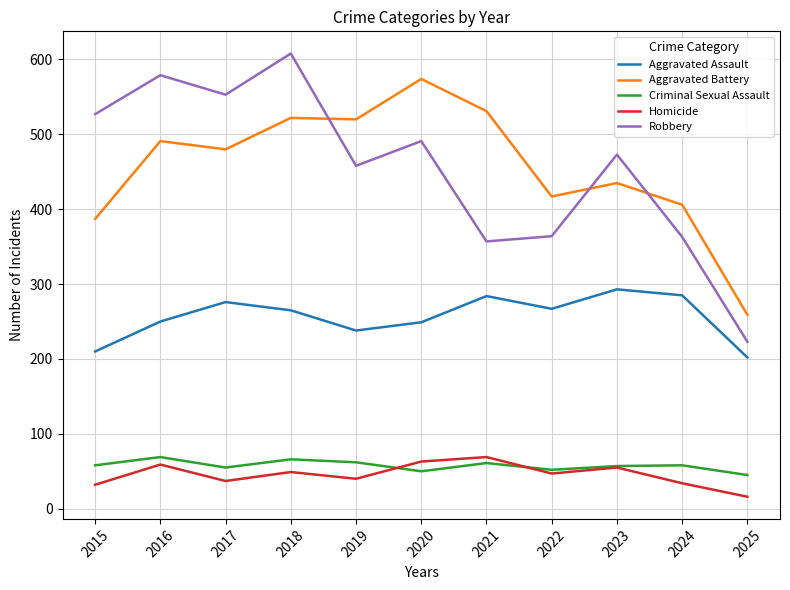

At which category does Robbery reach its first local peak?

2016